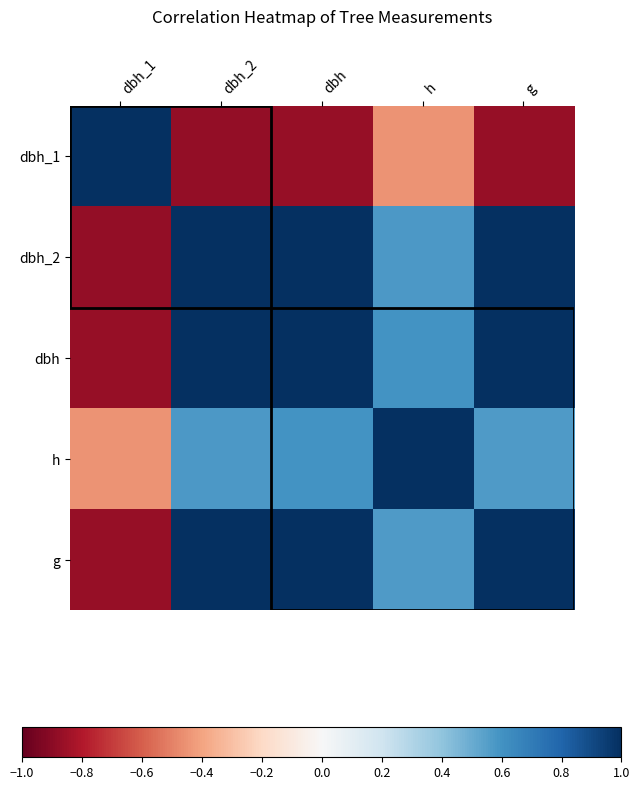

Which series has the largest total across all categories?

dbh